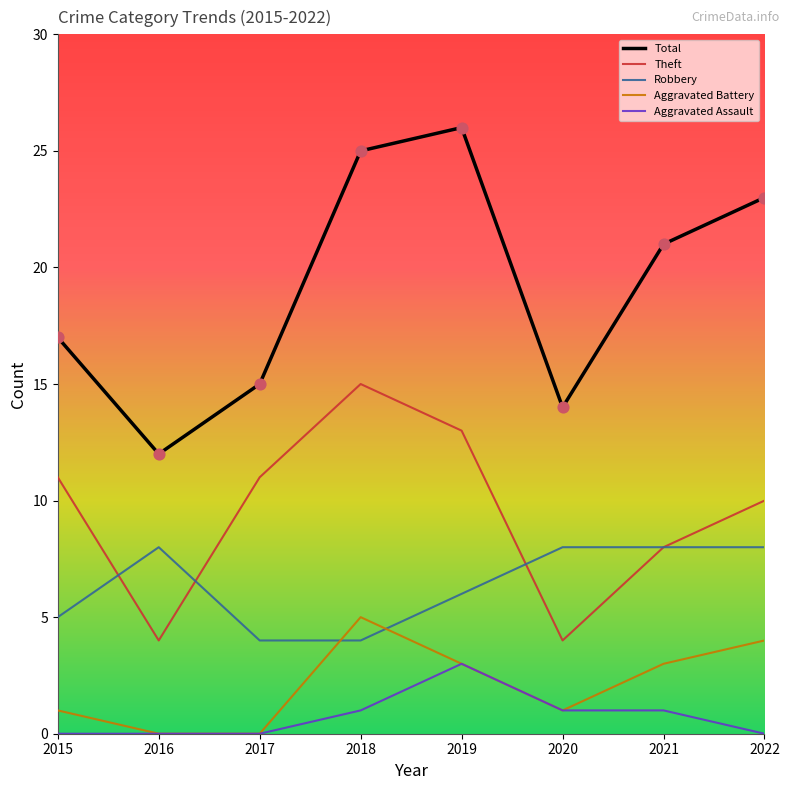

What is the total value across all series at 2018?

50